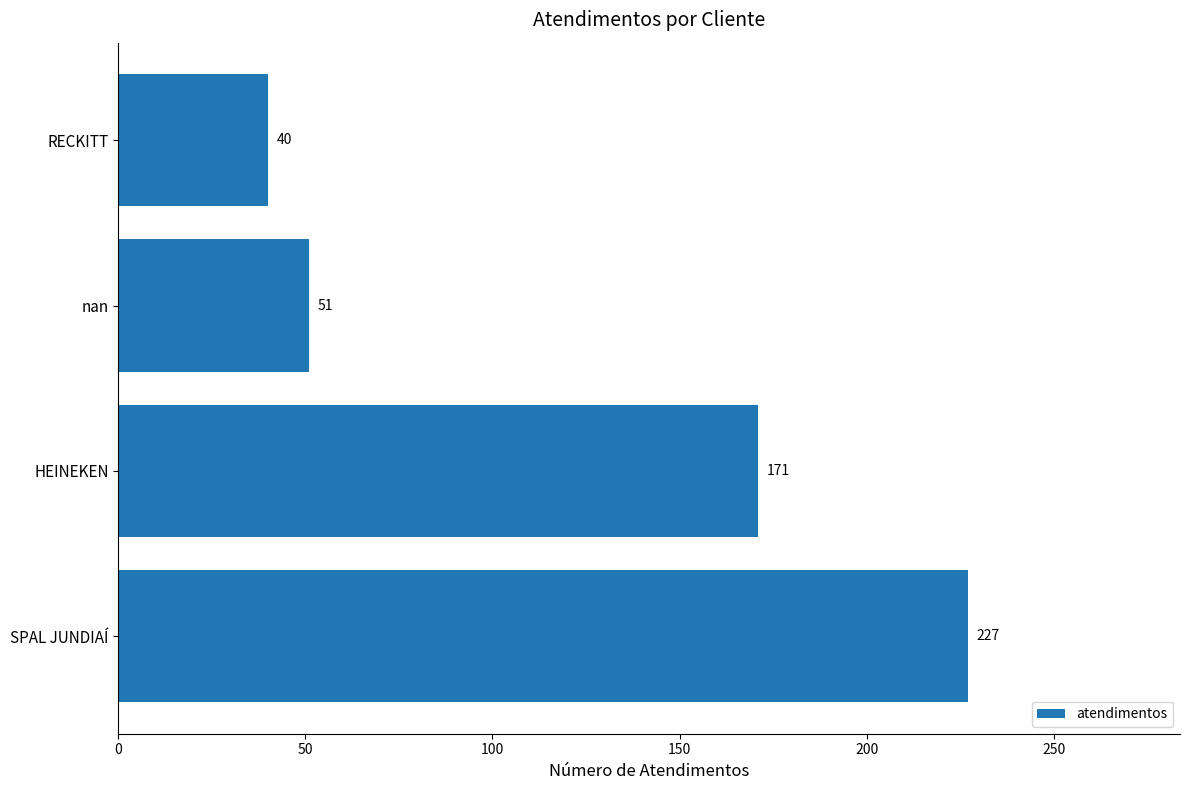

Read the value at RECKITT.

40